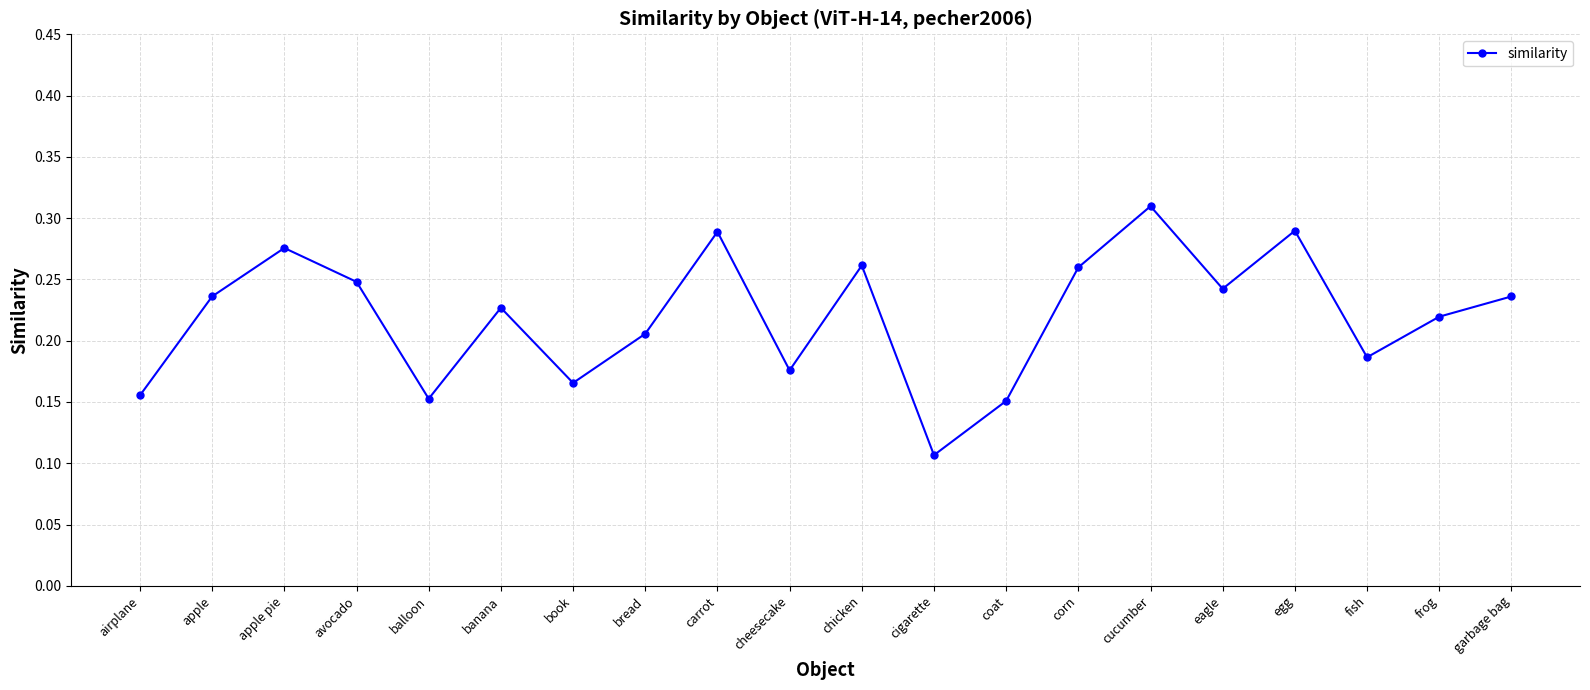

The value at frog is 0.0. True or false?

False